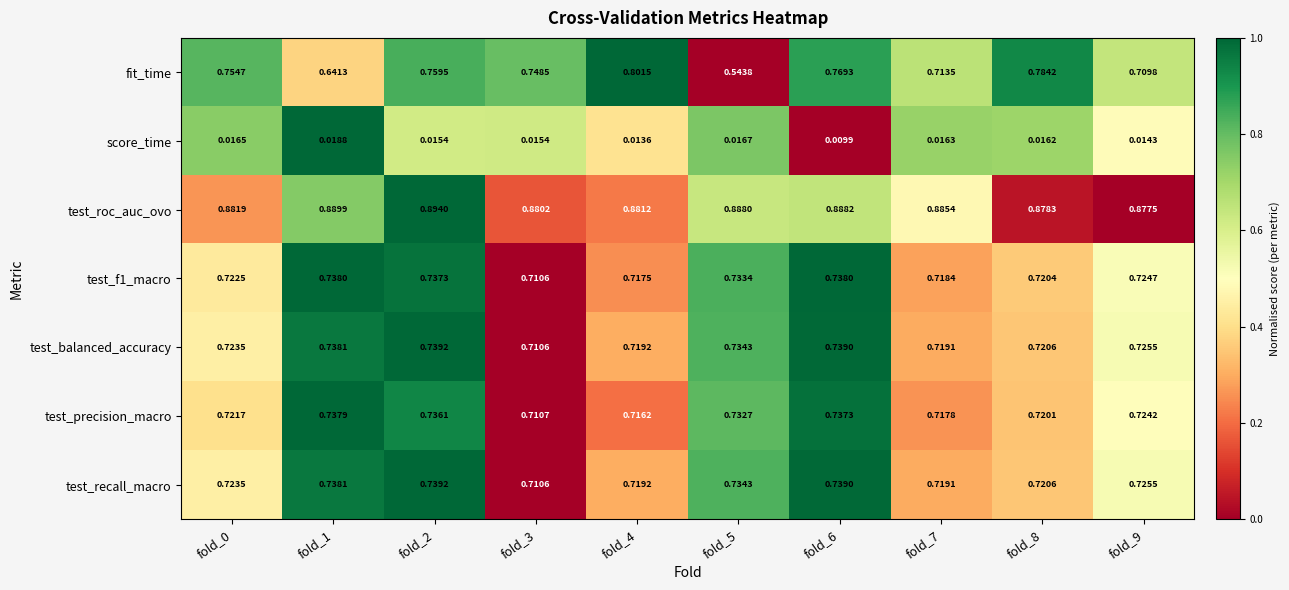

Is the value of test_roc_auc_ovo at fold_3 greater than the value of test_recall_macro at fold_2?

Yes